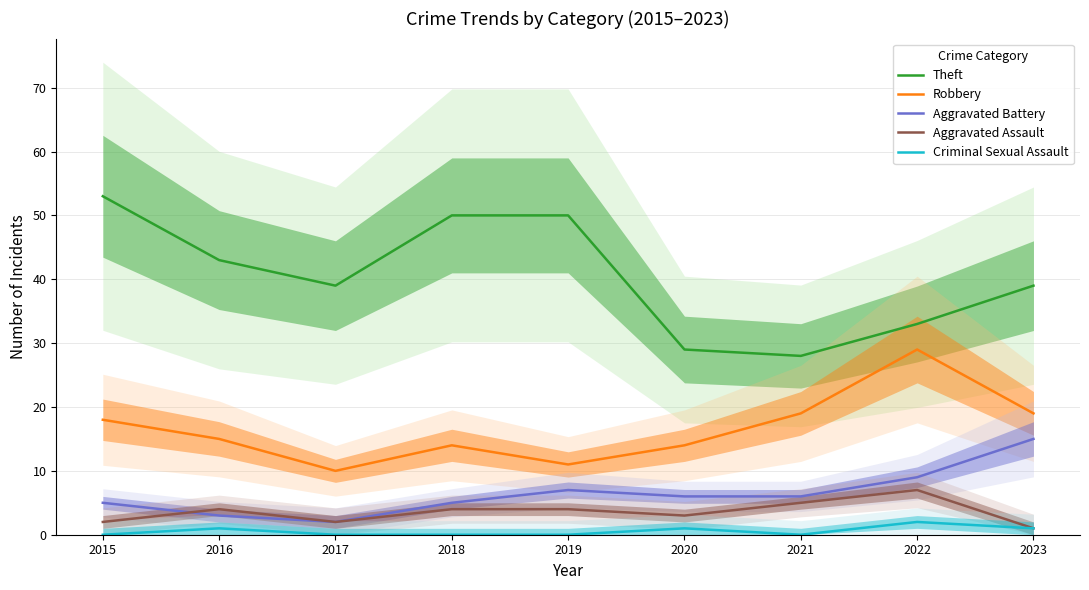

What is the total value across all series at 2020?

53